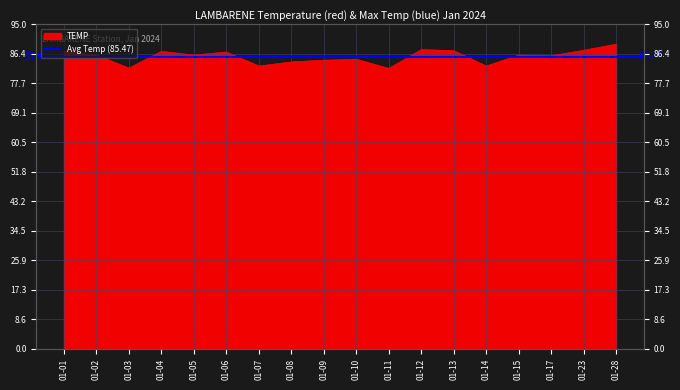

At which category does the chart reach its peak across all series?

01-28